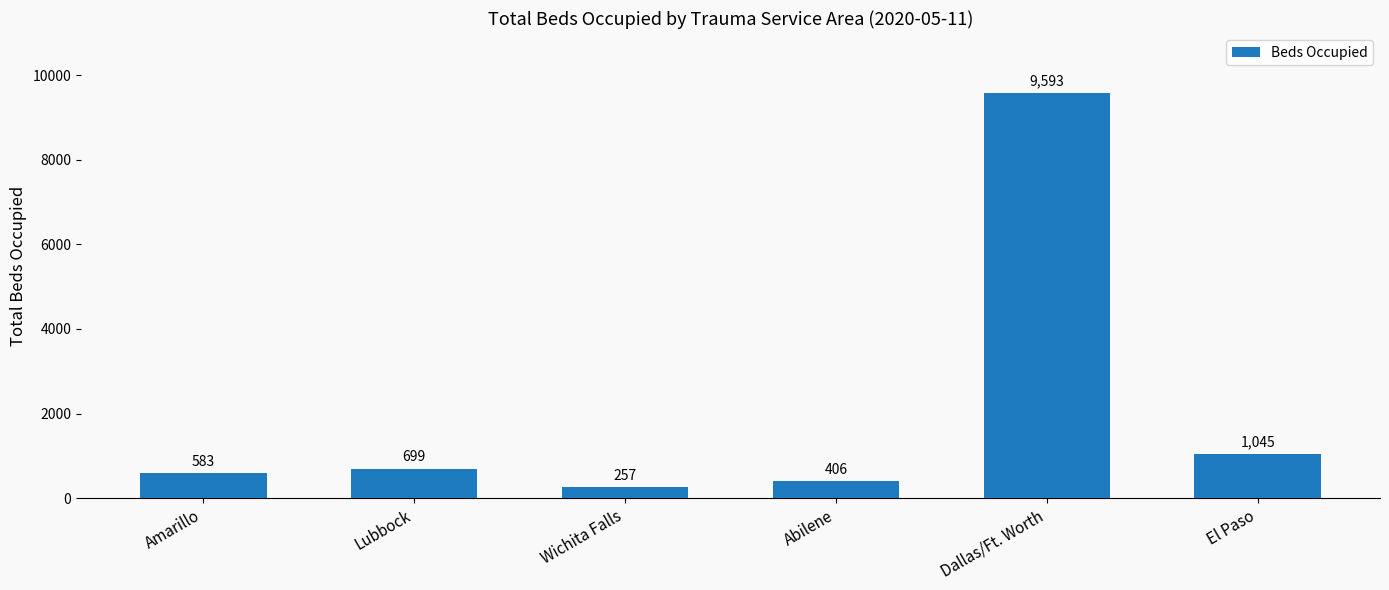

Where is the data nearest to the value 4925?

El Paso